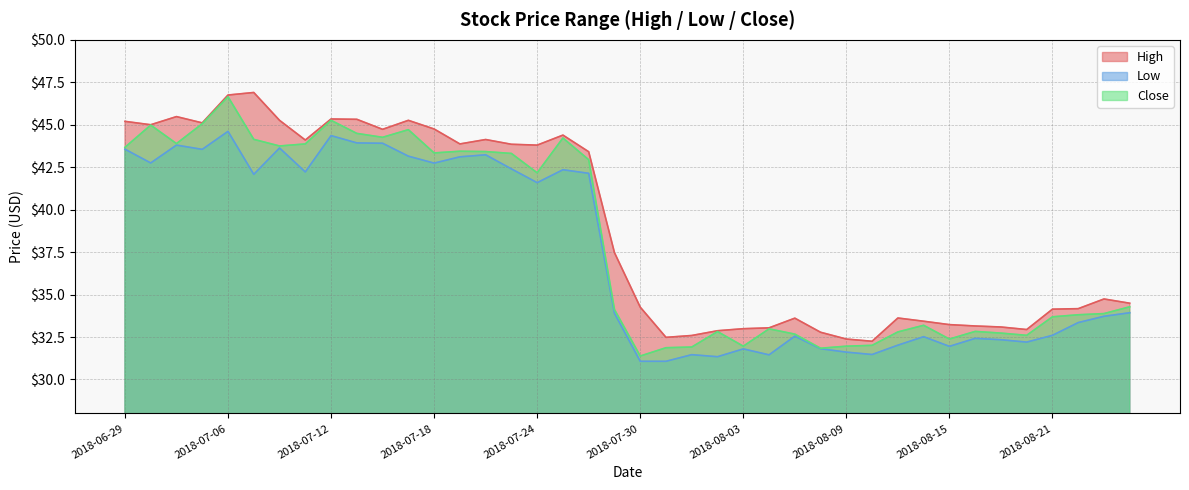

At which label does Close first exceed 34?

2018-06-29